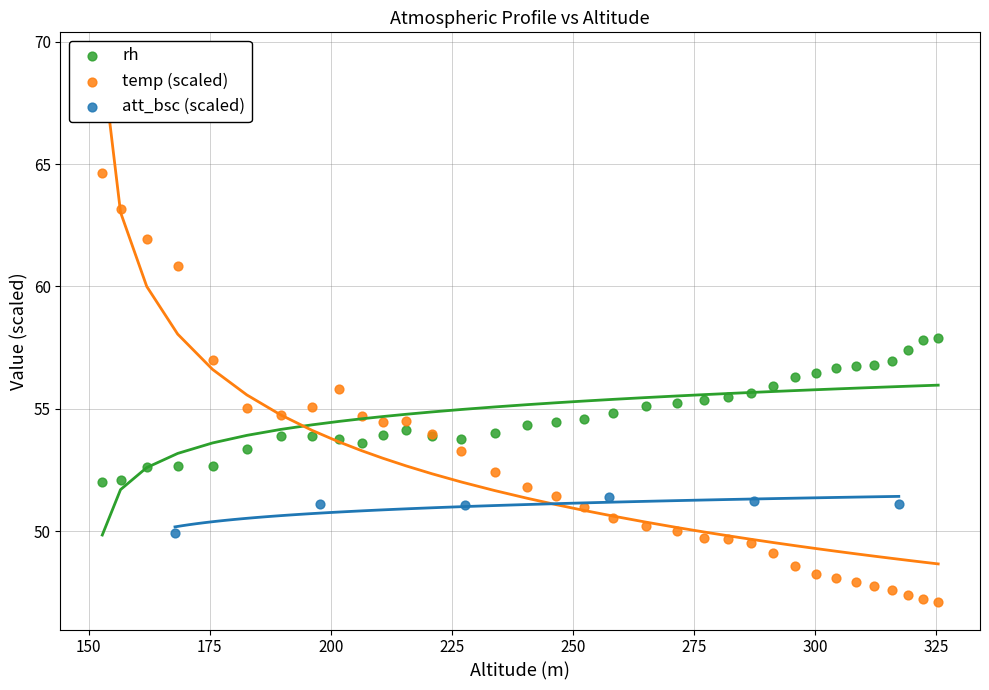

Which series reaches the minimum Y coordinate?

temp (scaled)